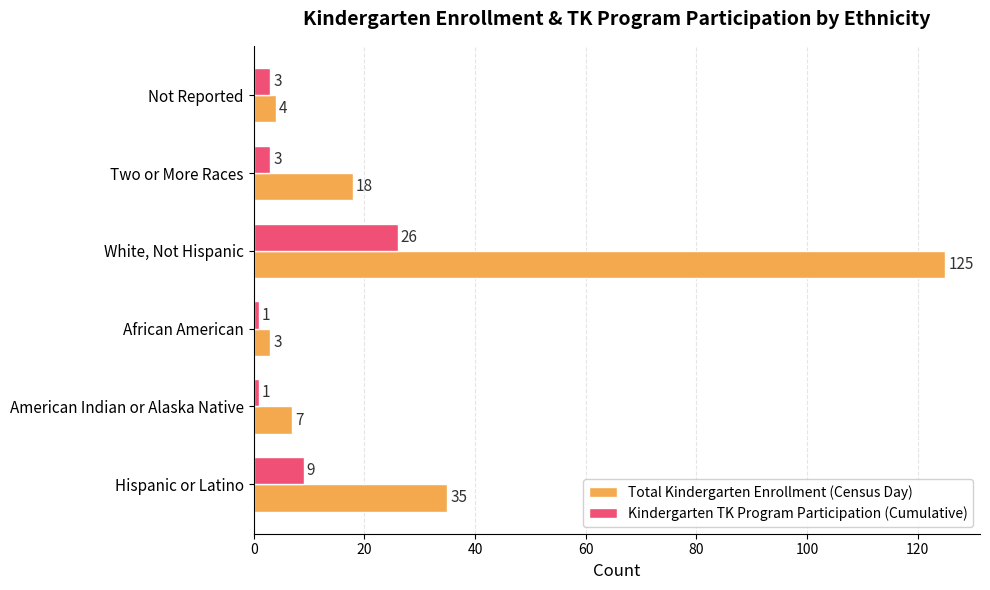

Which series has the largest range (max minus min)?

Total Kindergarten Enrollment (Census Day)